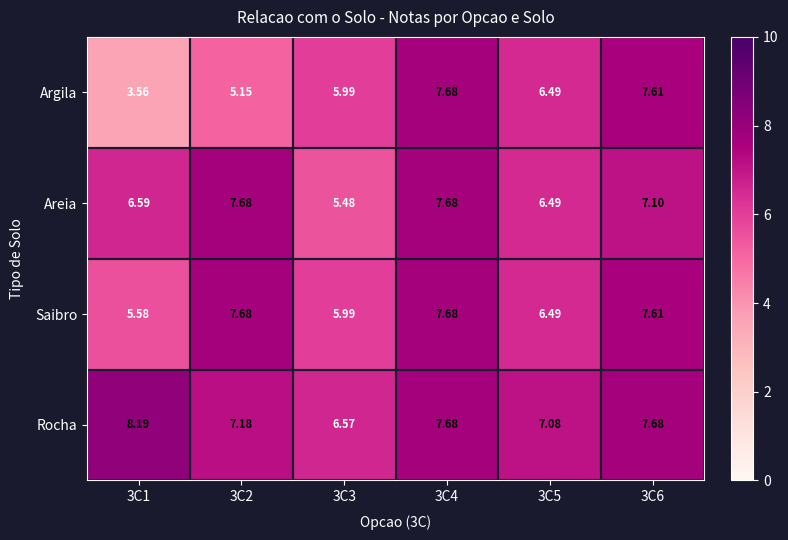

Which series has the widest spread of values?

Argila